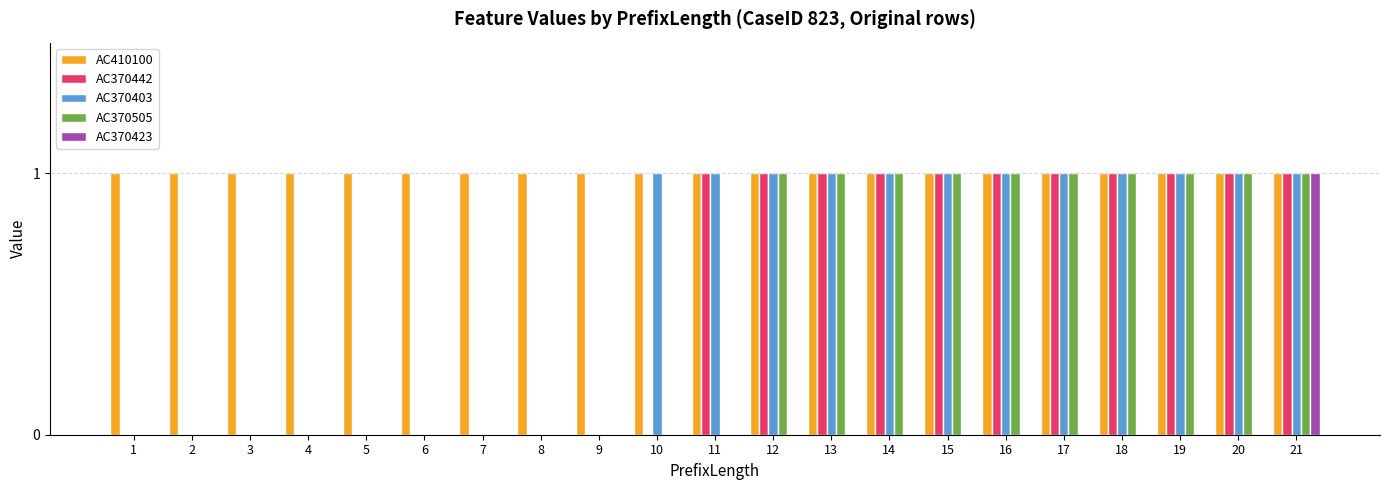

Reading left to right, extract all data points from this chart.

AC410100: 1	1	1	1	1	1	1	1	1	1	1	1	1	1	1	1	1	1	1	1	1
AC370442: 0	0	0	0	0	0	0	0	0	0	1	1	1	1	1	1	1	1	1	1	1
AC370403: 0	0	0	0	0	0	0	0	0	1	1	1	1	1	1	1	1	1	1	1	1
AC370505: 0	0	0	0	0	0	0	0	0	0	0	1	1	1	1	1	1	1	1	1	1
AC370423: 0	0	0	0	0	0	0	0	0	0	0	0	0	0	0	0	0	0	0	0	1